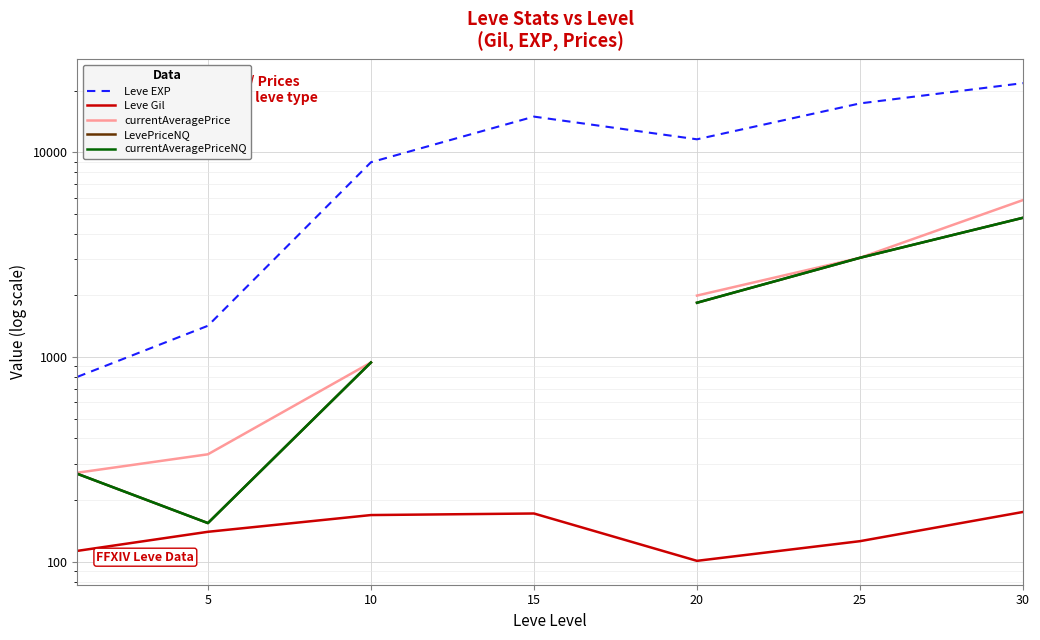

At which category does the chart reach its minimum across all series?

20